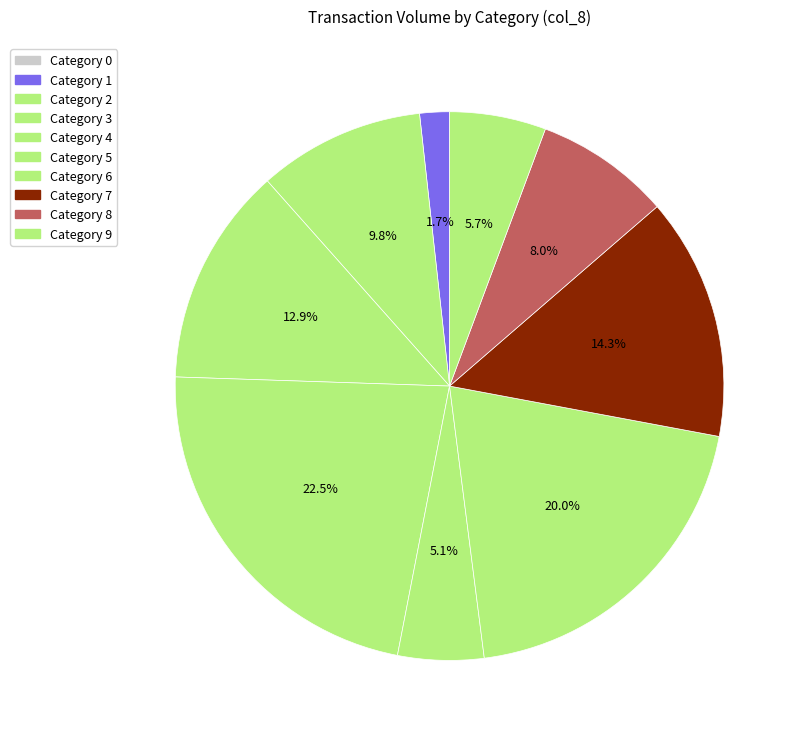

Rank the categories by value from lowest to highest.

0, 1, 5, 2, 9, 7, 8, 3, 4, 6